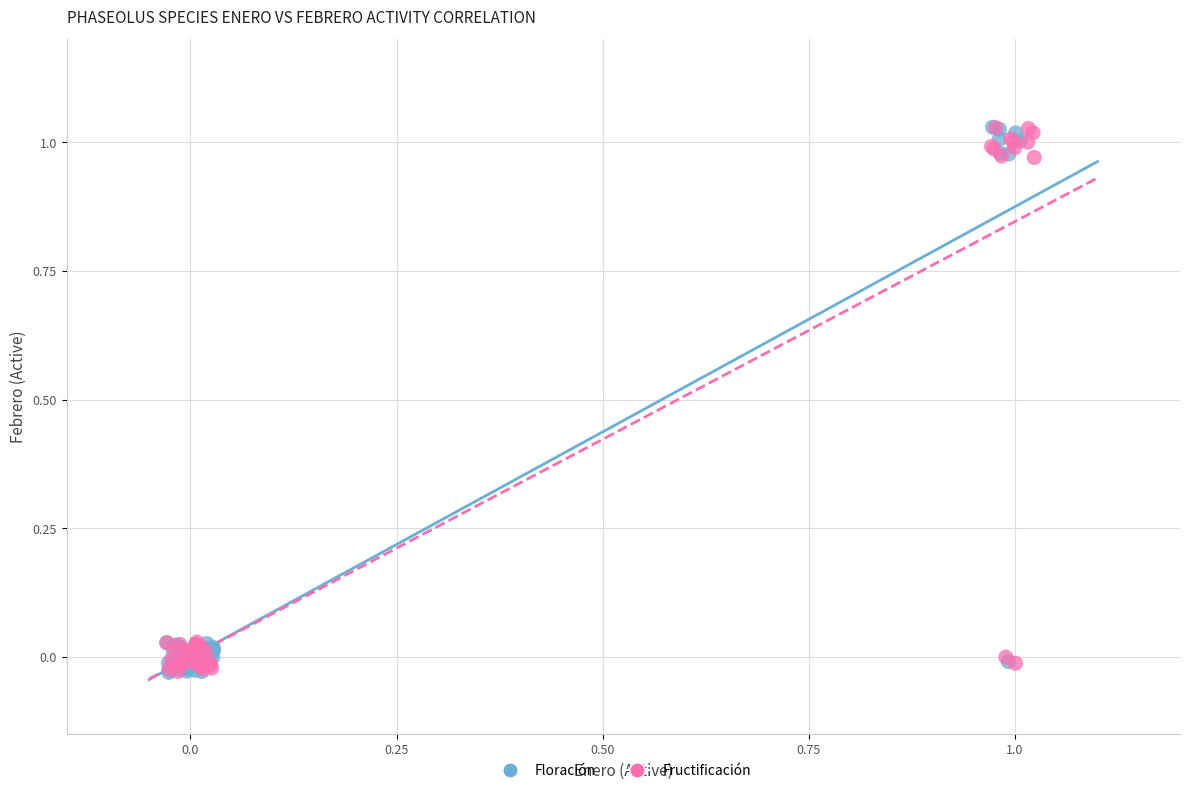

What are all the series names shown in the legend?

Floración, Fructificación